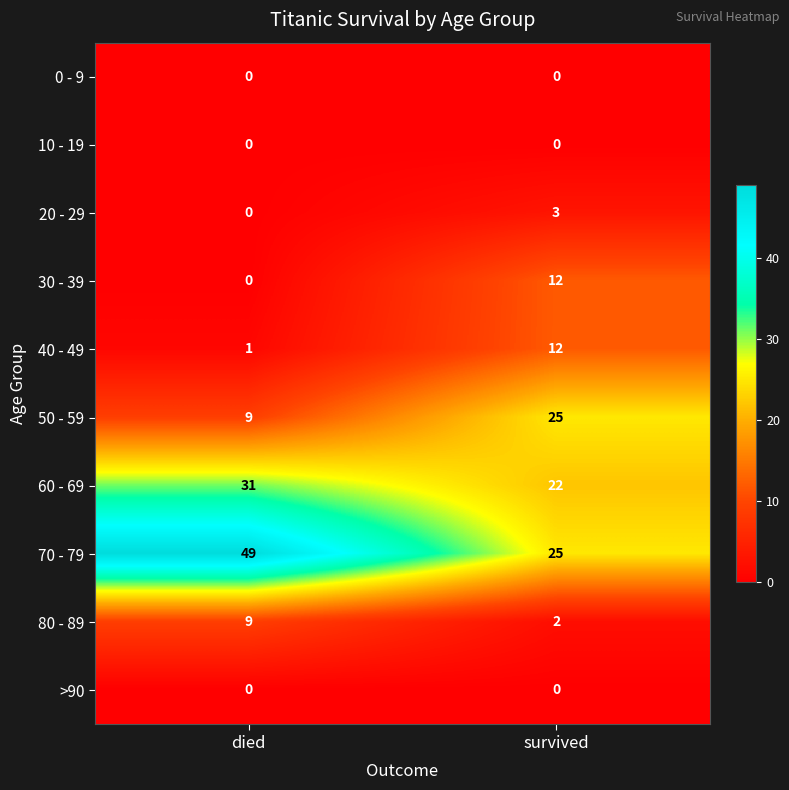

Reading left to right, extract all data points from this chart.

0 - 9: died=0	survived=0
10 - 19: died=0	survived=0
20 - 29: died=0	survived=3
30 - 39: died=0	survived=12
40 - 49: died=1	survived=12
50 - 59: died=9	survived=25
60 - 69: died=31	survived=22
70 - 79: died=49	survived=25
80 - 89: died=9	survived=2
>90: died=0	survived=0